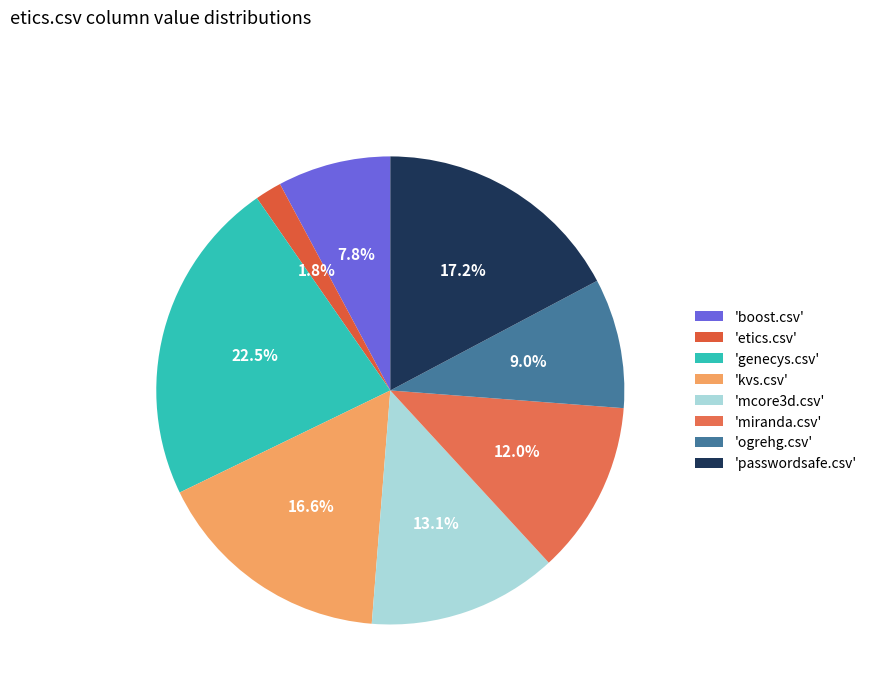

Count the number of slices in the pie.

8